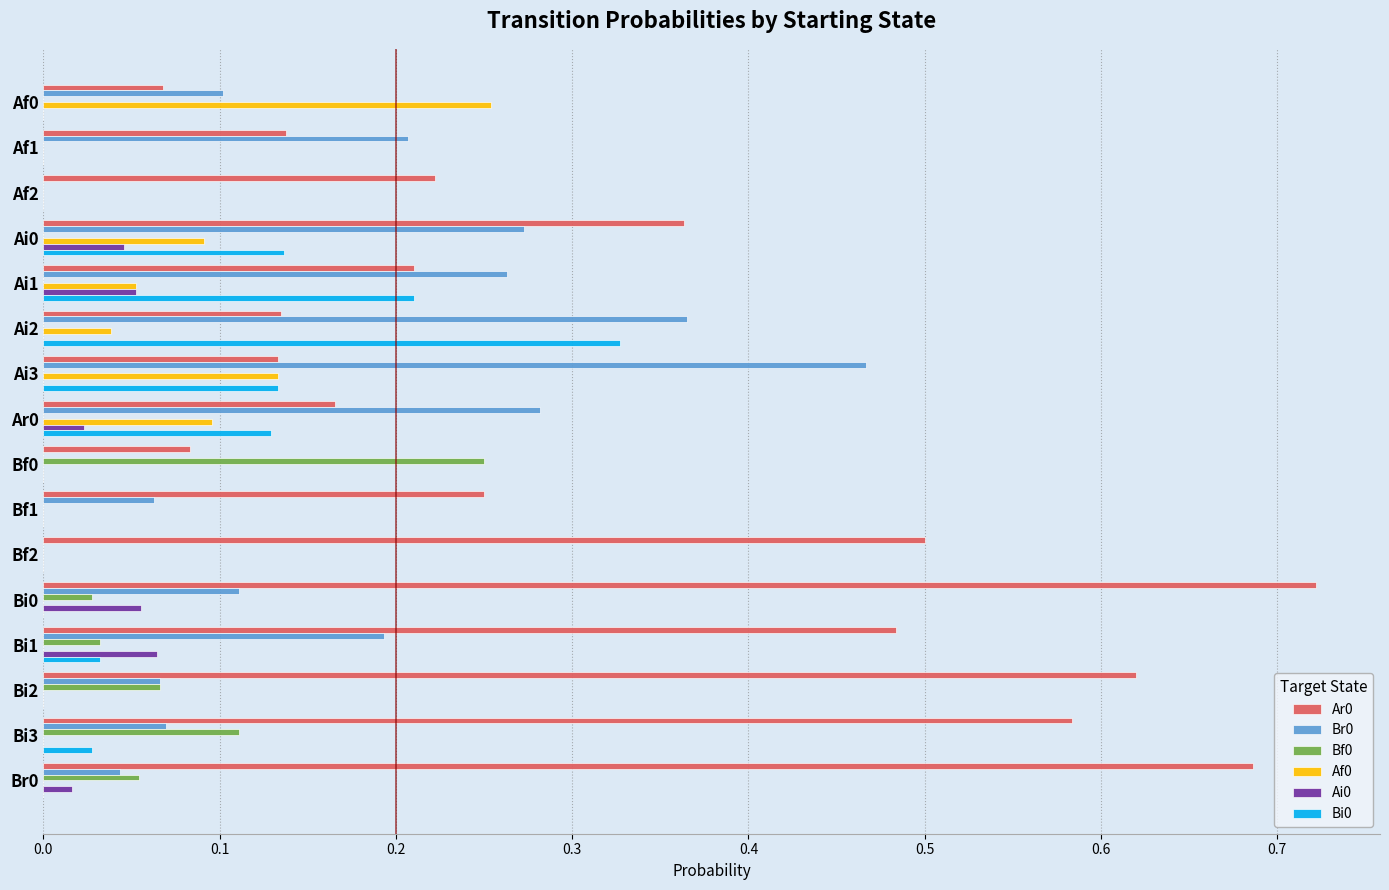

What is the sum of all Br0 values?

2.5